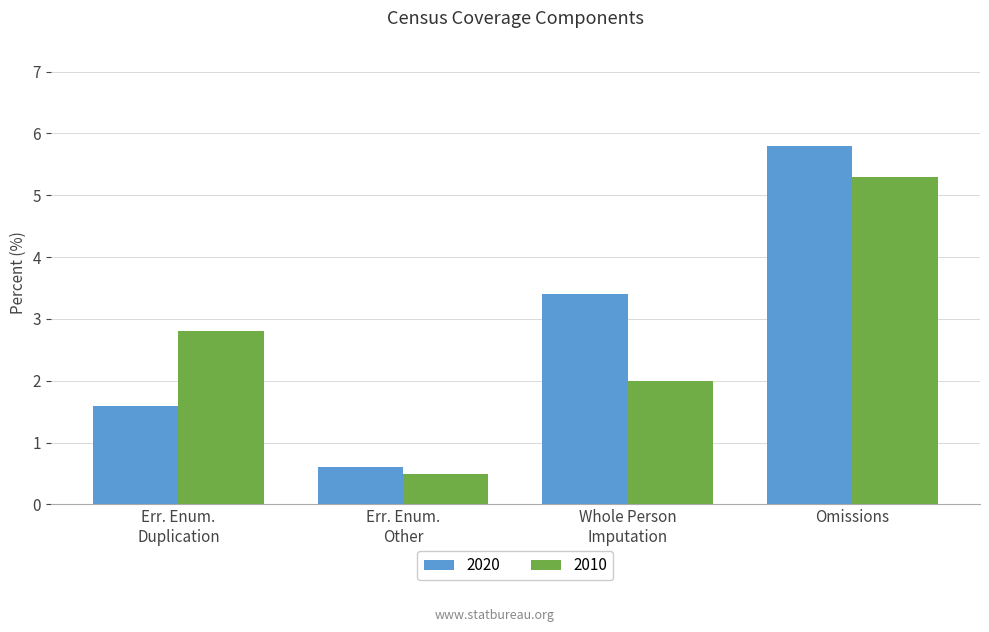

At which category is the sum across all series the highest?

Omissions